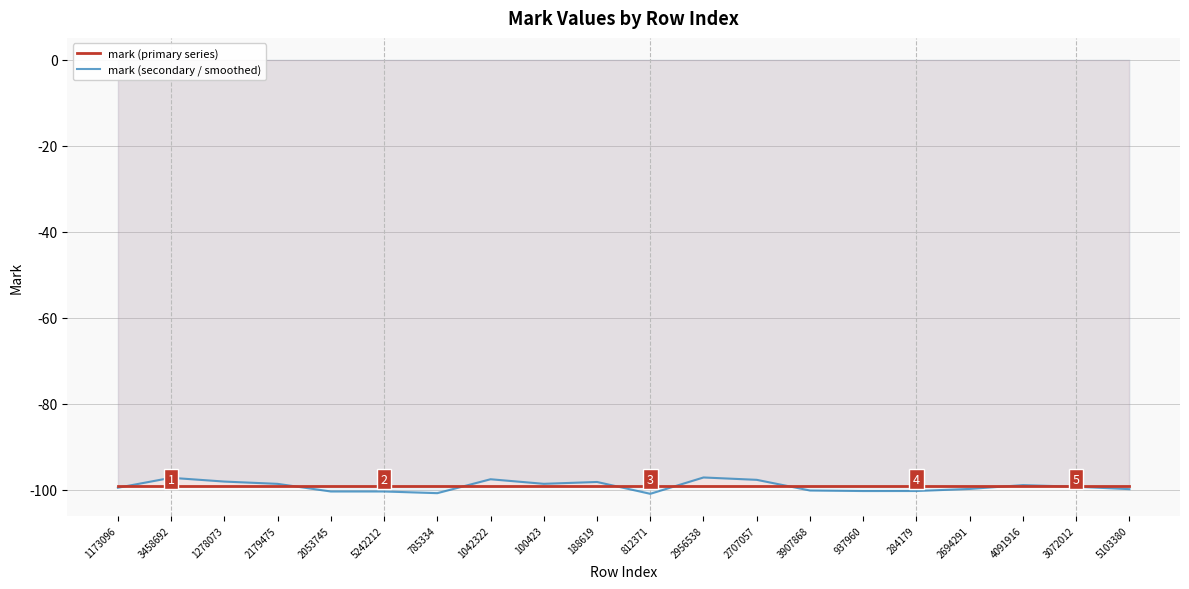

What is the spread (max minus min) of values at 2956538?

1.9